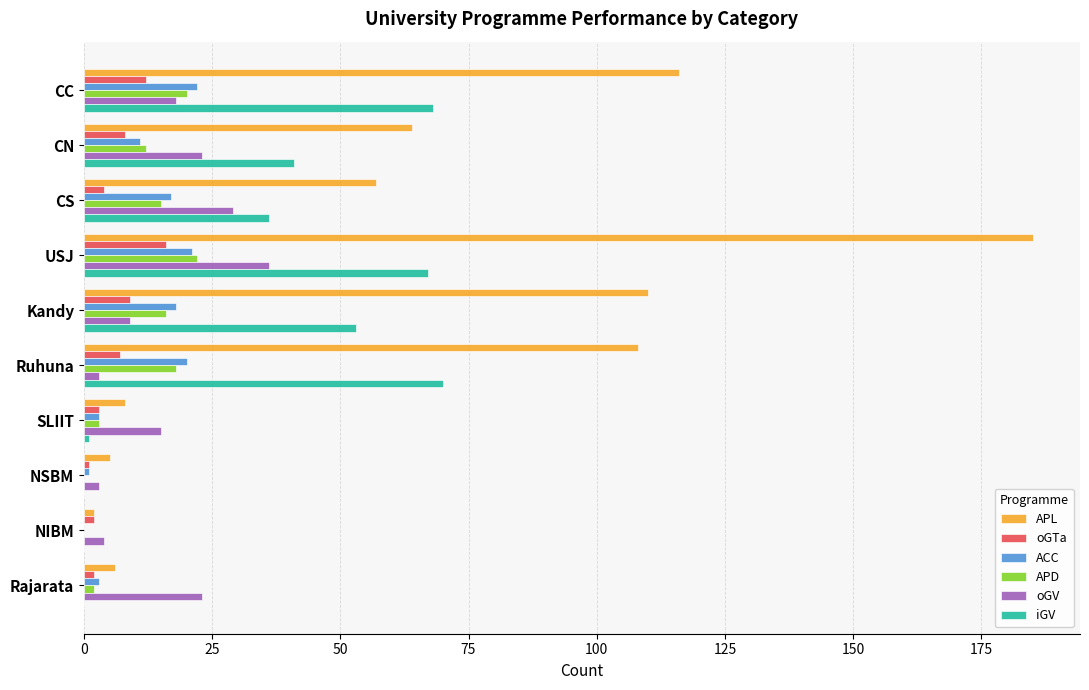

What are all the series names shown in the legend?

APL, oGTa, ACC, APD, oGV, iGV